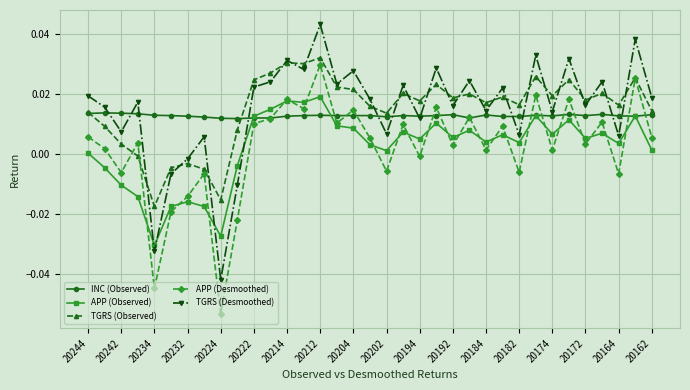

True or false: APP (Desmoothed) has more than 1 points higher than both neighbors.

True